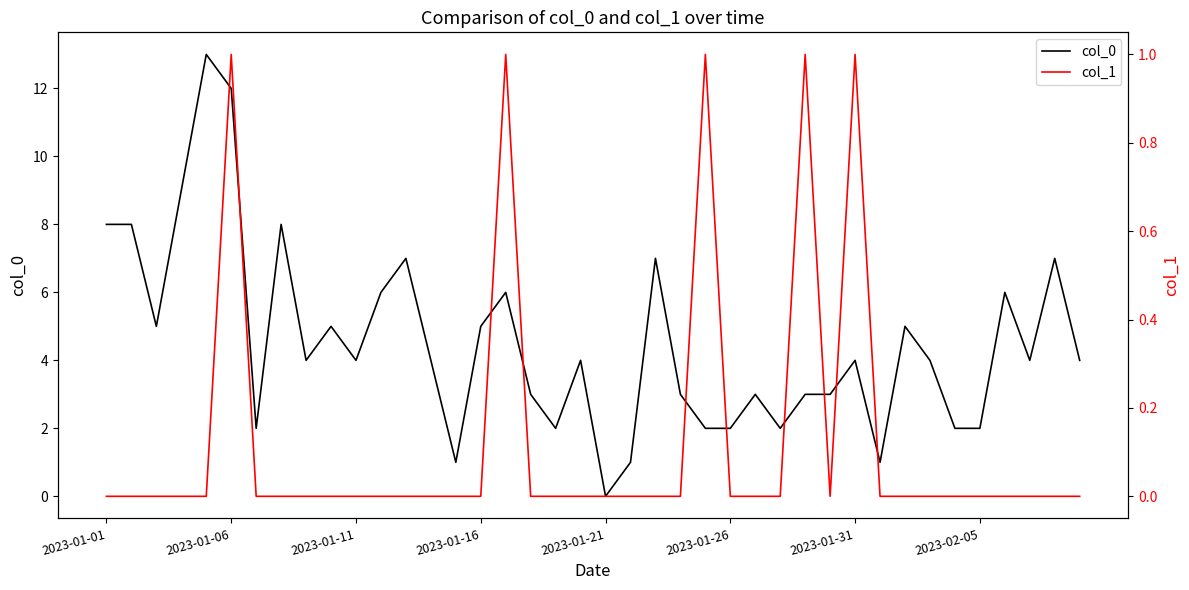

What is the maximum value shown in the chart?

13